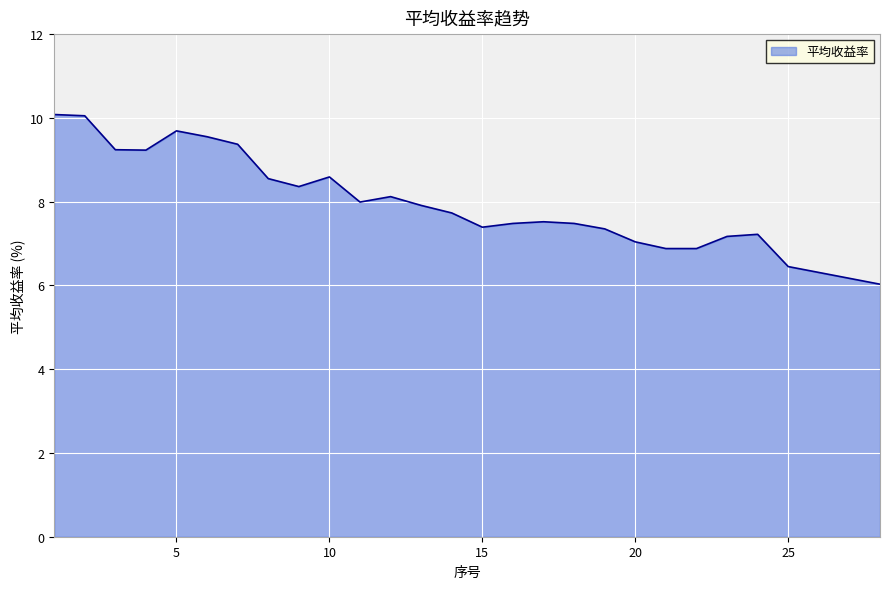

What is the greatest value displayed?

10.1